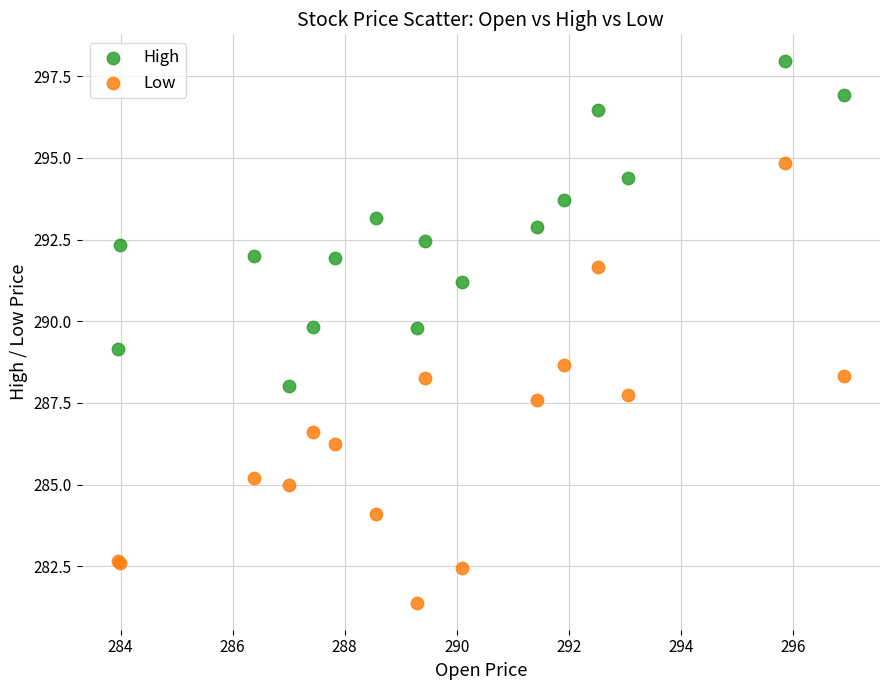

Which series contains the highest Y value?

High